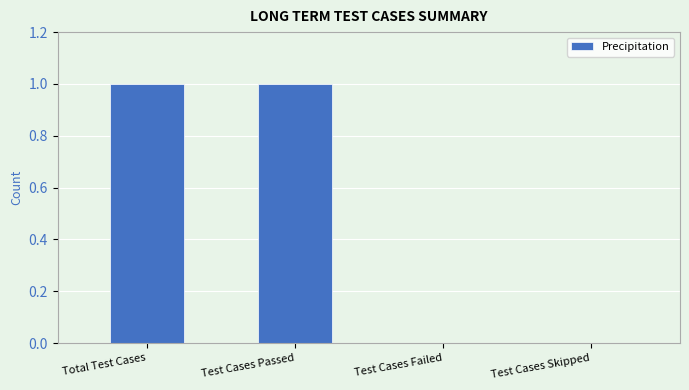

What is the sum of all values?

2